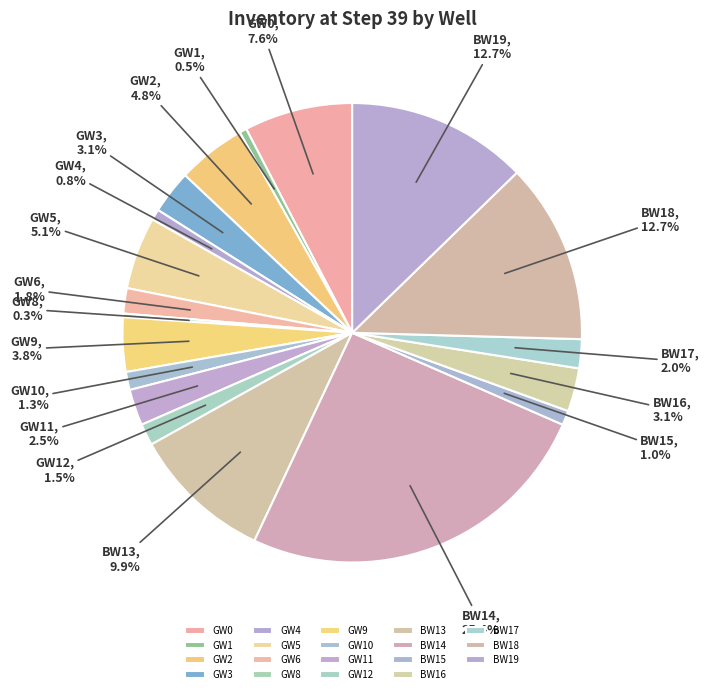

To the nearest percent, what portion does GW12 represent?

2%